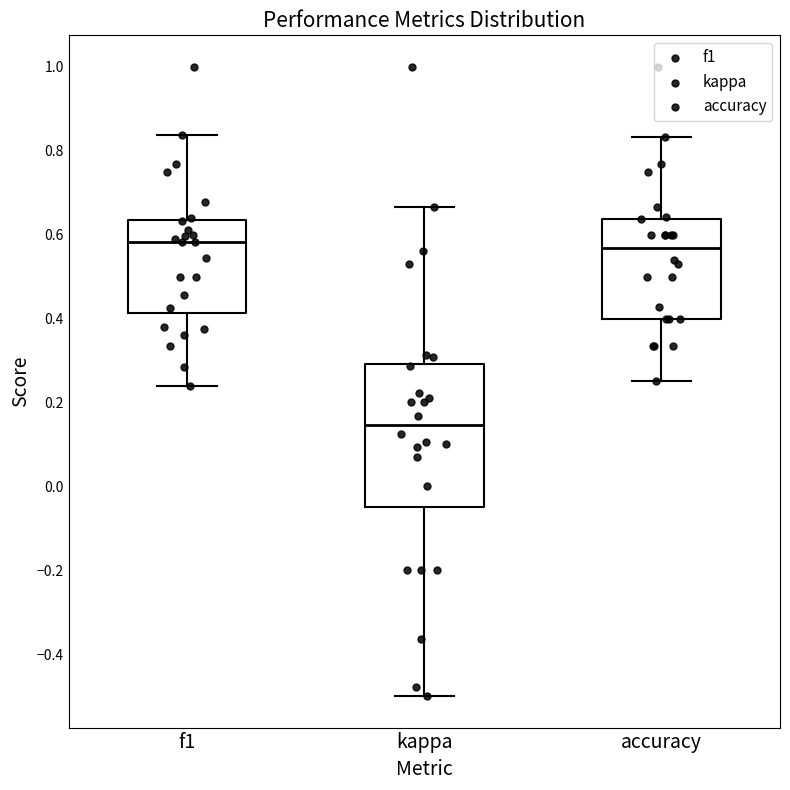

Where does the lower whisker of the box for f1 end on the y-axis? The values are not printed on the chart, so give them approximately, as read against the axis.

0.24